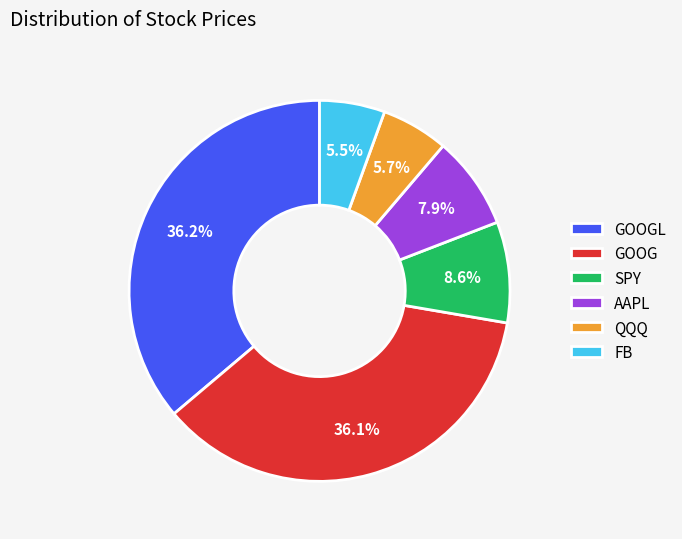

To the nearest percent, what portion does AAPL represent?

8%